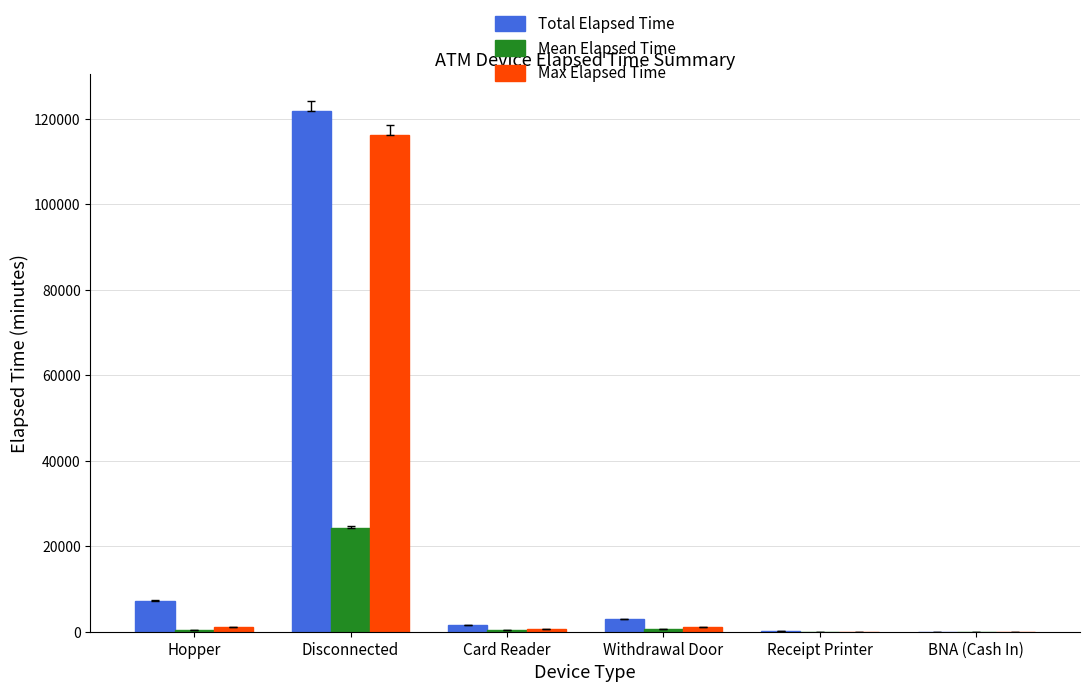

What is the greatest value displayed?

121725.0